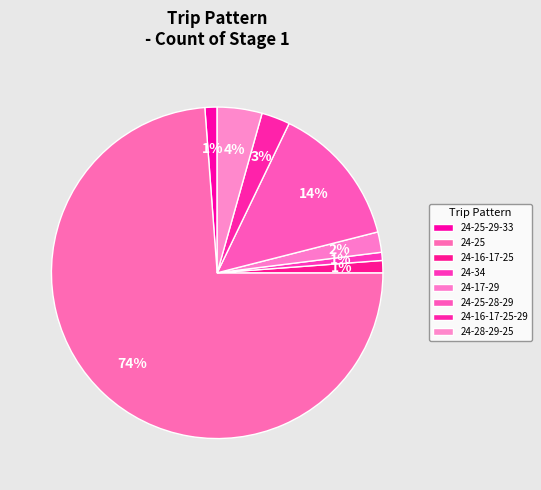

How many slices are in this pie chart?

8